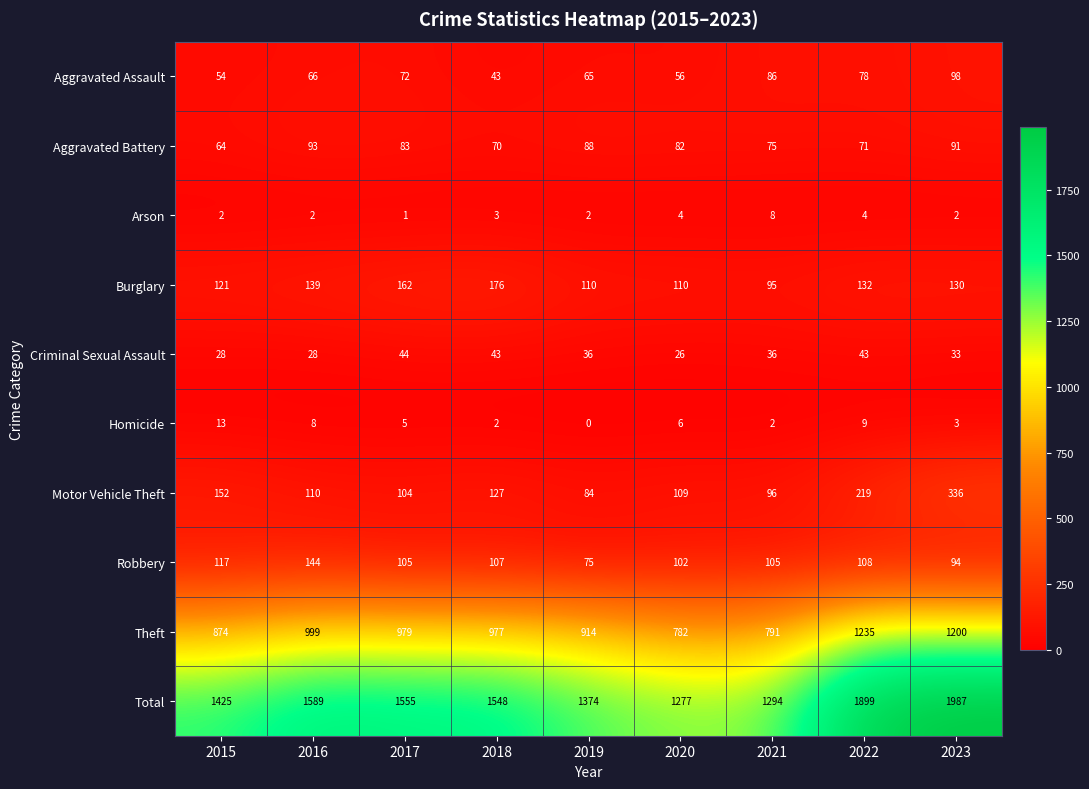

What is the average value of the Aggravated Battery series?

80